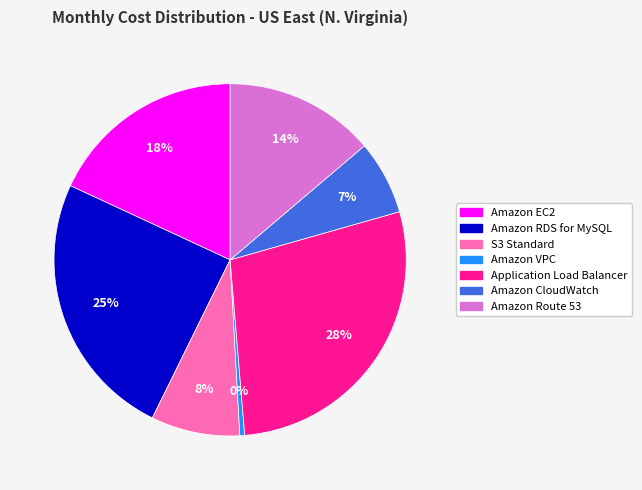

To the nearest percent, what portion does Amazon Route 53 represent?

14%